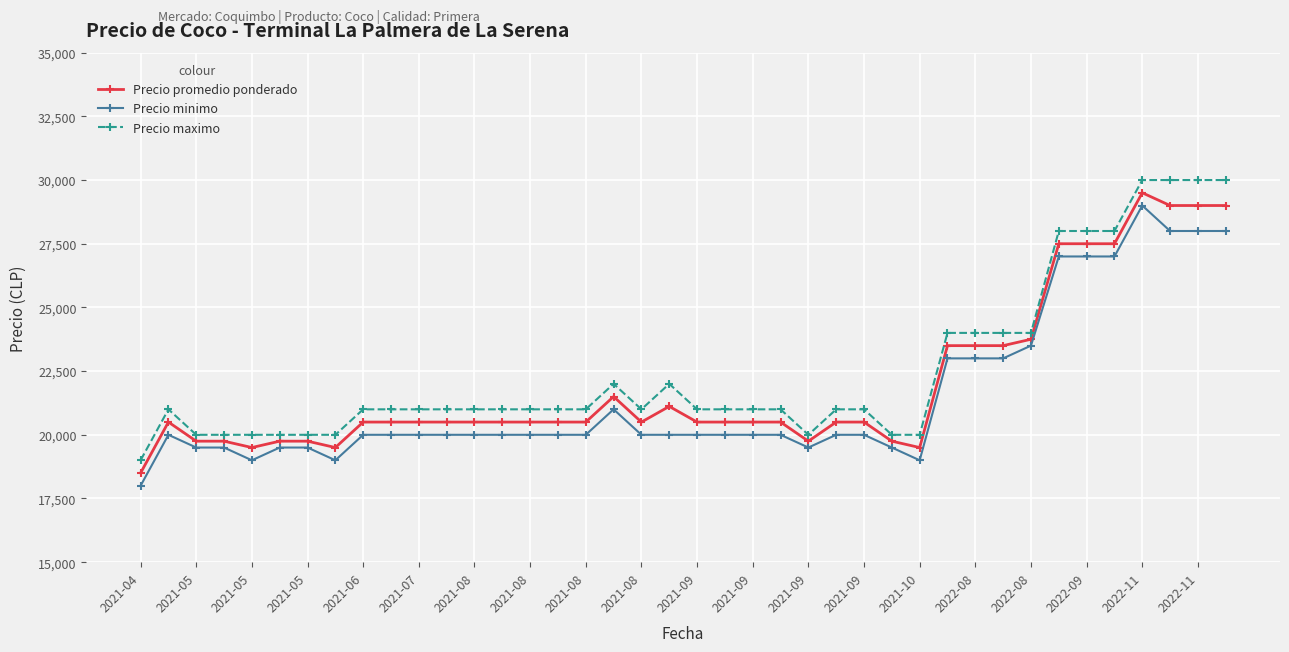

How many data points in Precio minimo are less than 20000?

10